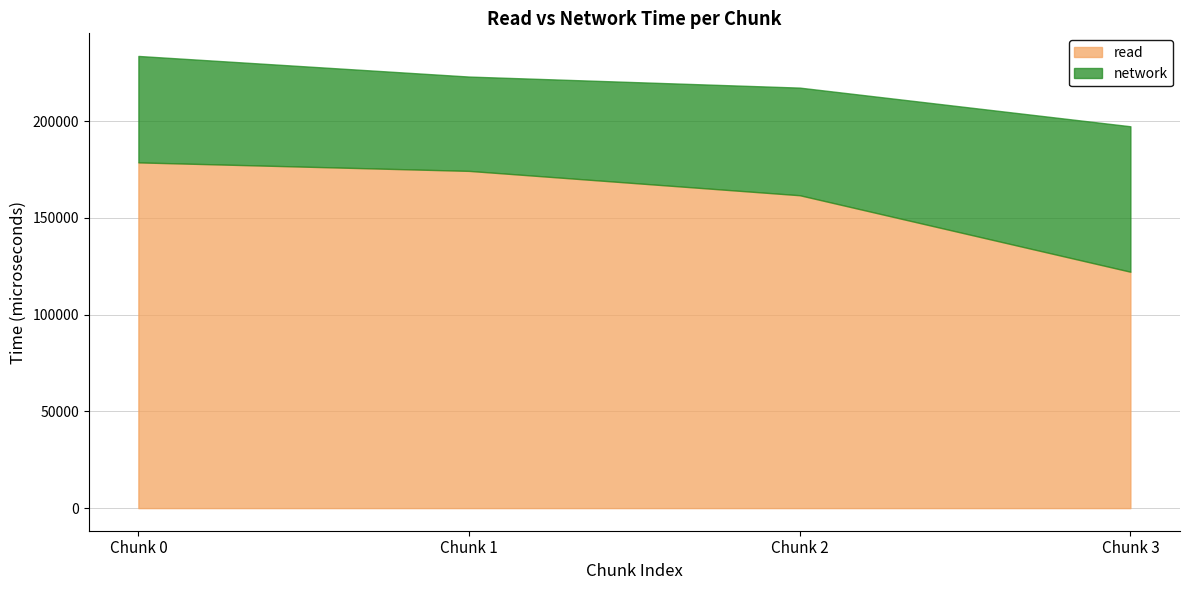

True or false: read and network cross at least once.

False